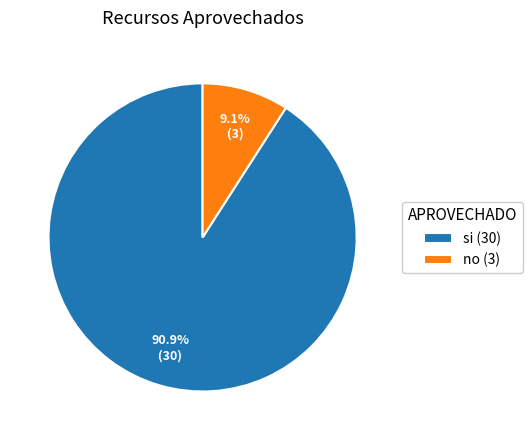

To the nearest percent, what percentage of the pie is no?

9%